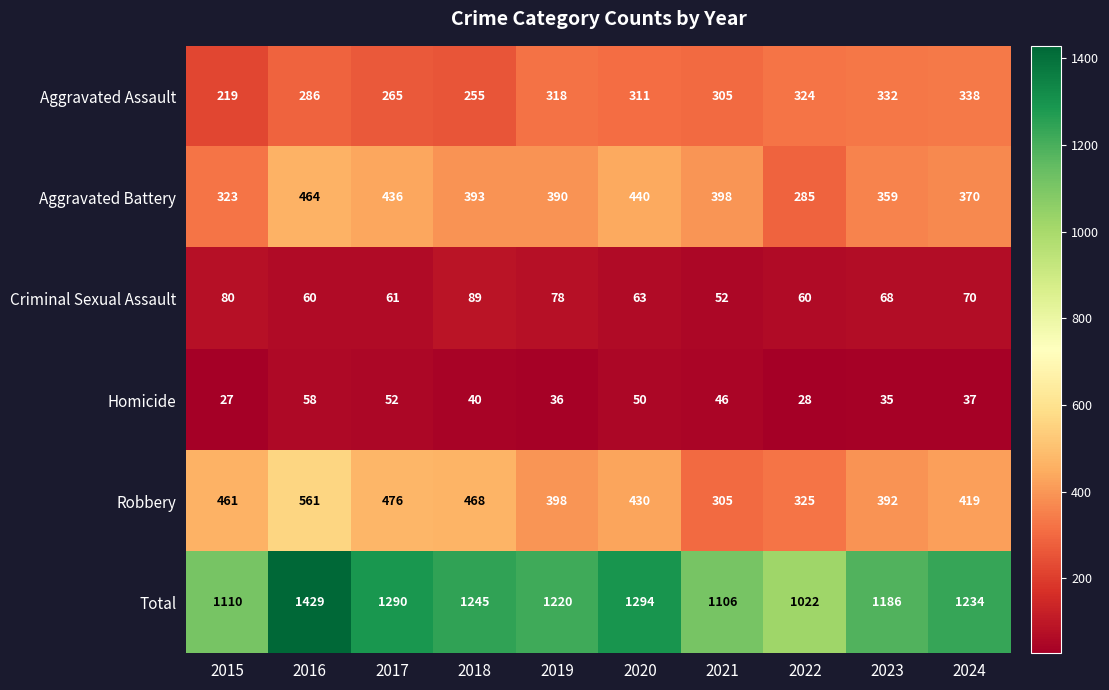

What is the sum of all Robbery values?

4235